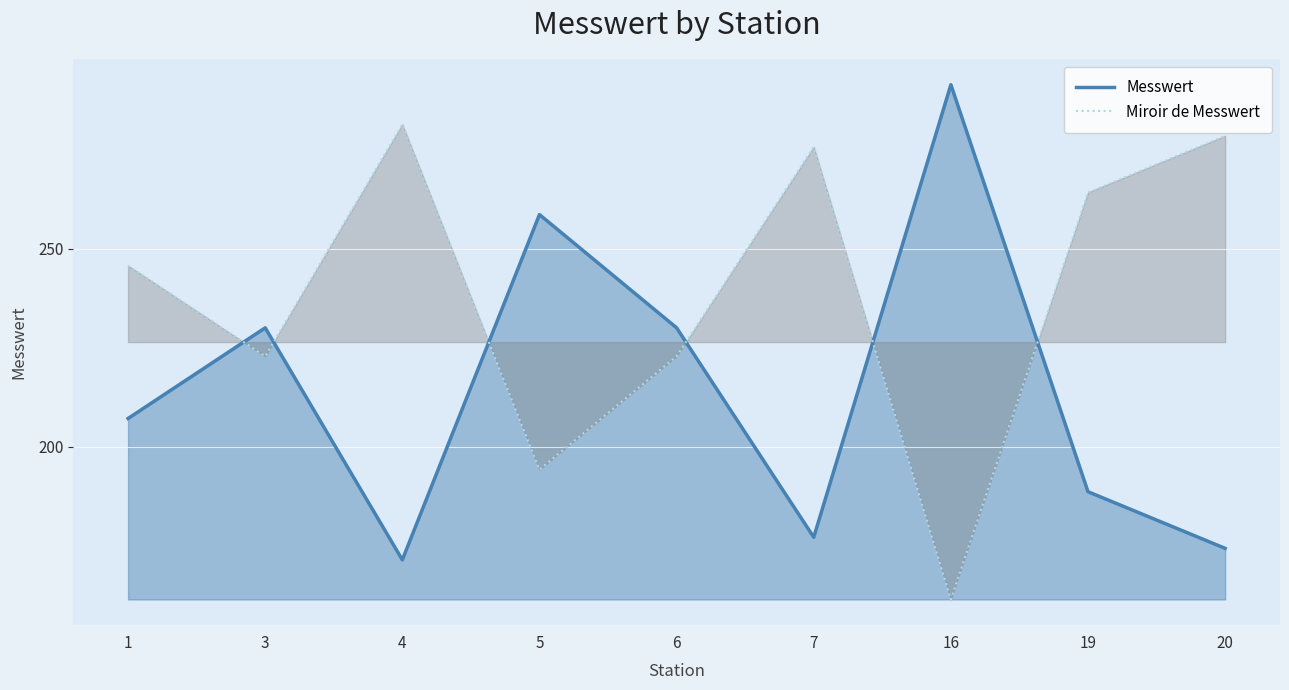

True or false: Miroir de Messwert has more than 0 points higher than both neighbors.

True